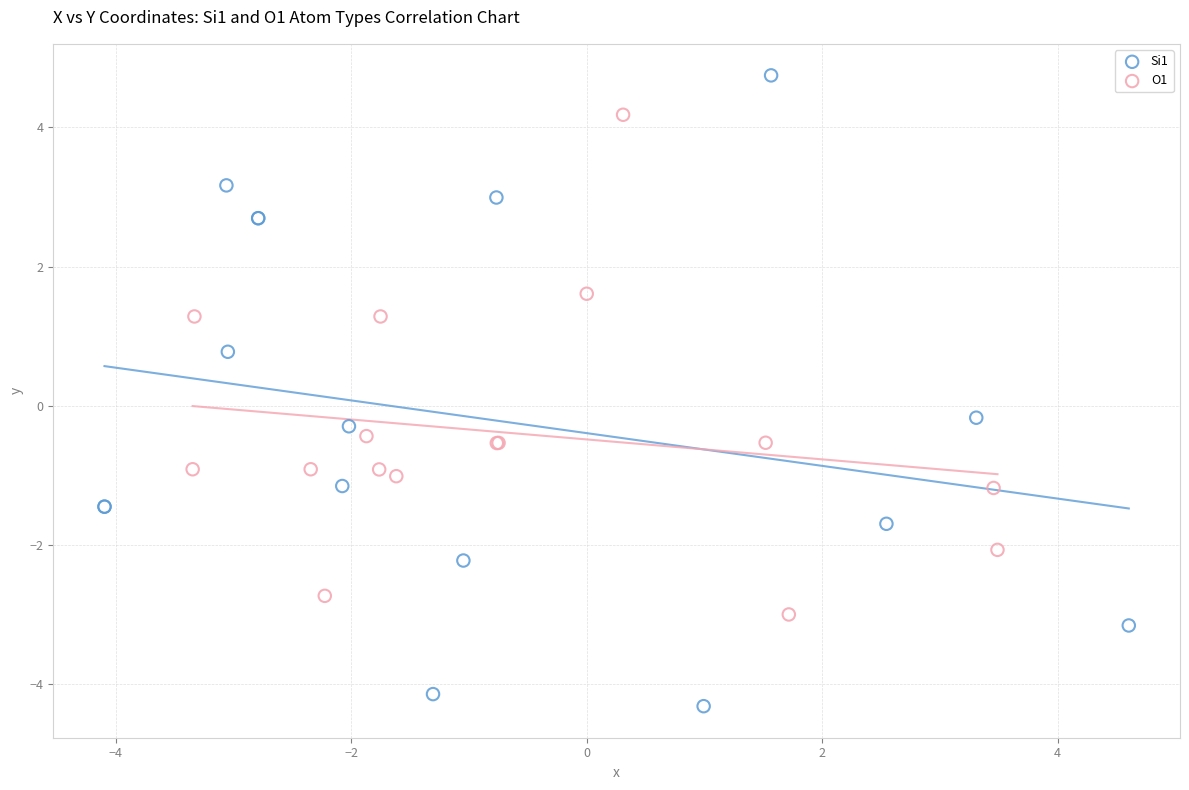

Which series contains the highest Y value?

Si1